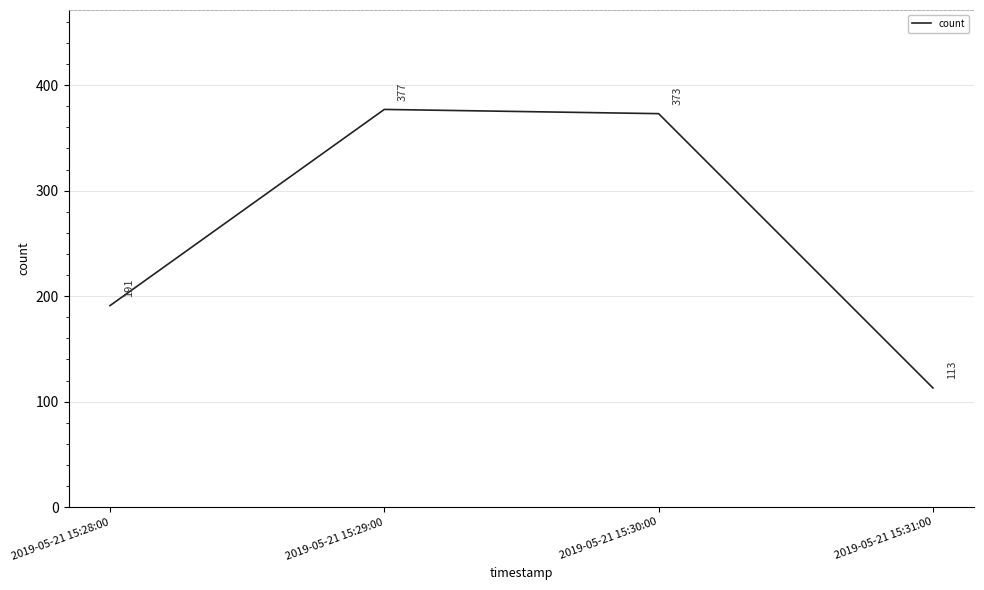

True or false: there are more than 1 points higher than both neighbors.

False